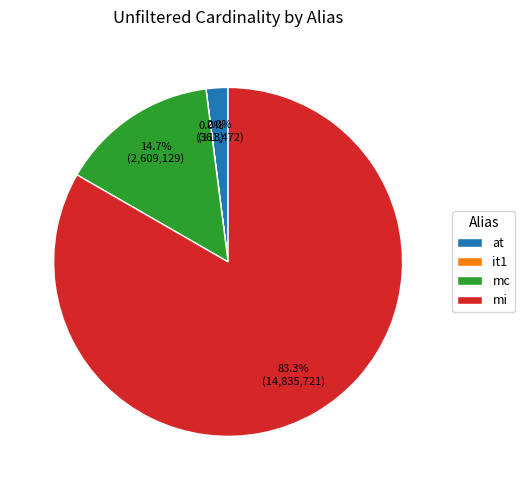

Which slice represents more than half of the pie?

mi